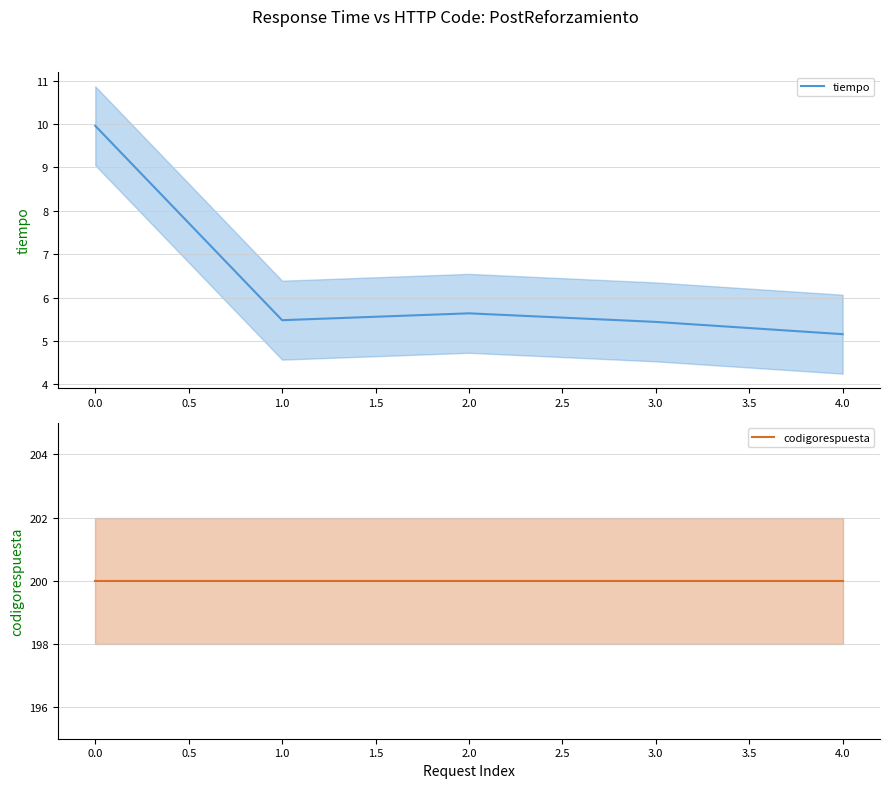

The tiempo series shows 2.8 at 4.0. True or false?

False